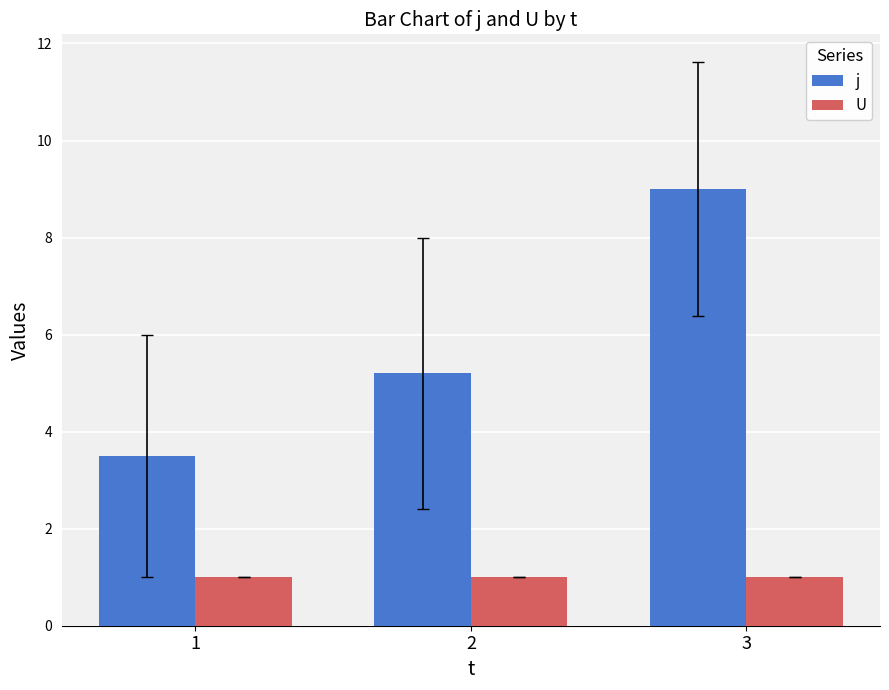

At which category is the sum across all series the highest?

3